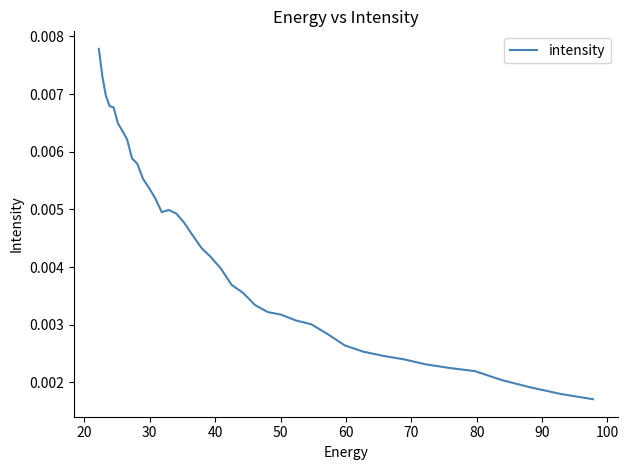

How many interior local valleys (lower than both neighbors) does the data have?

1